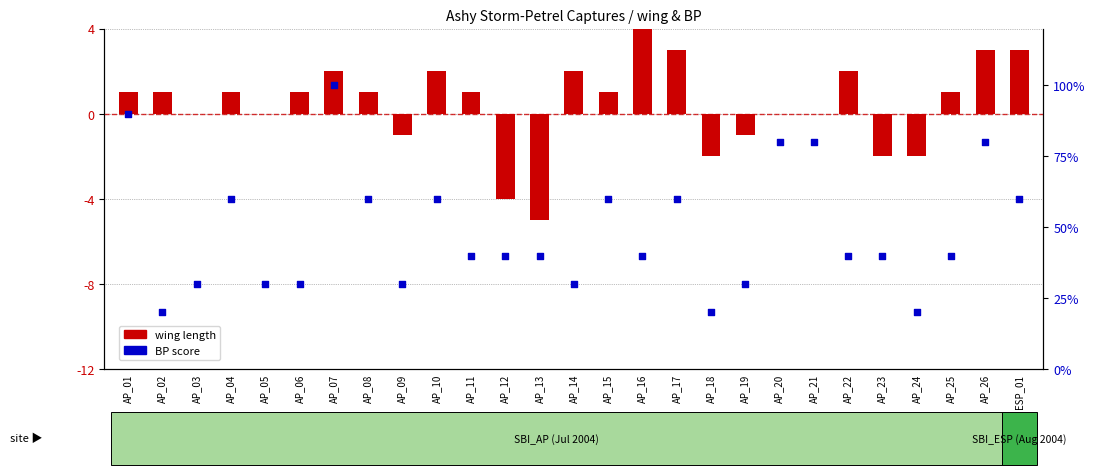

Which series contains the lowest Y value?

wing length